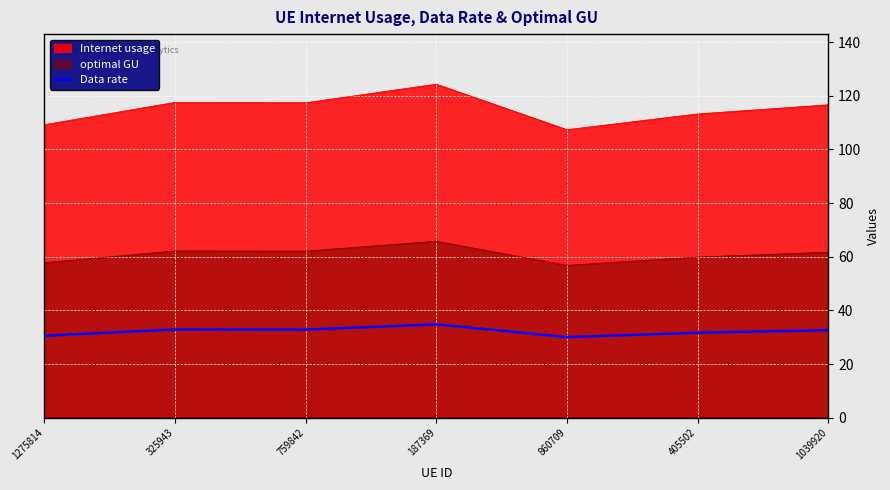

Between 1275814 and 187369, which is larger?

187369